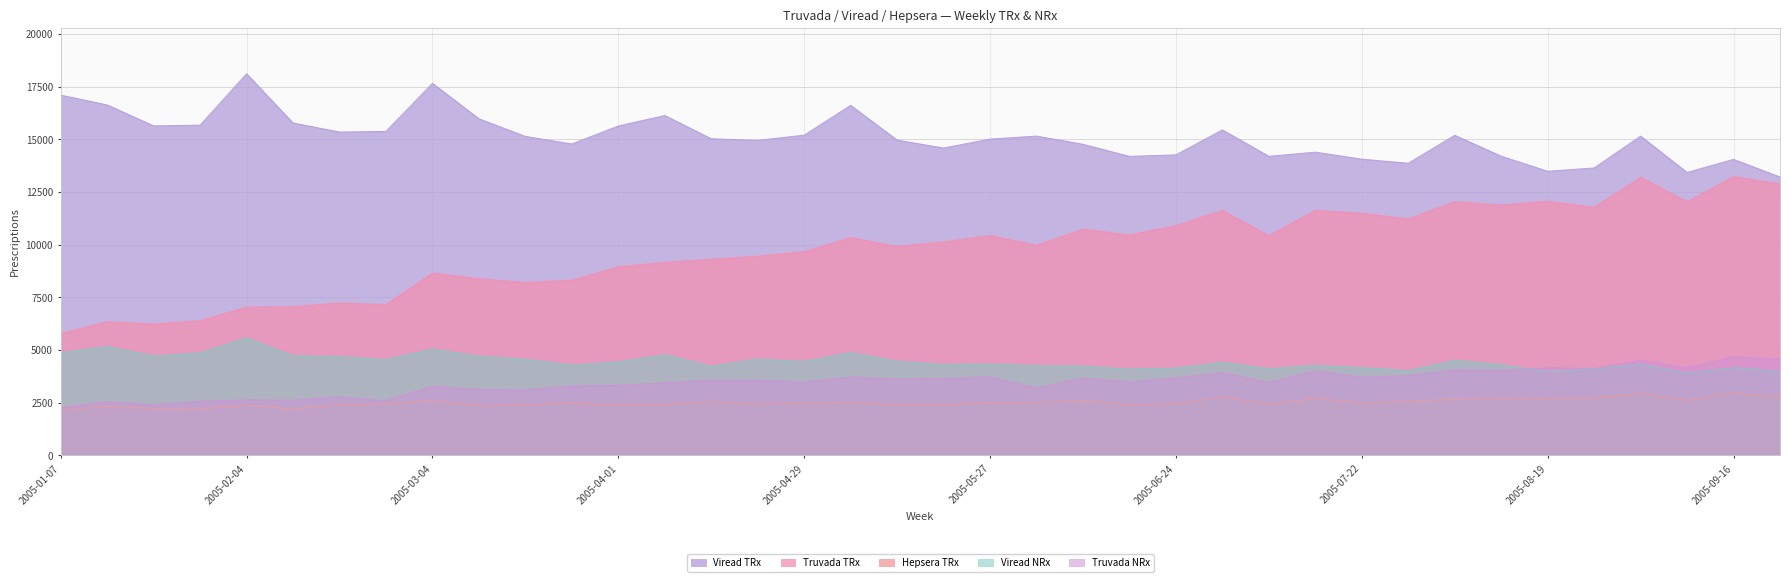

How many data points in Truvada TRx are less than 10138?

19